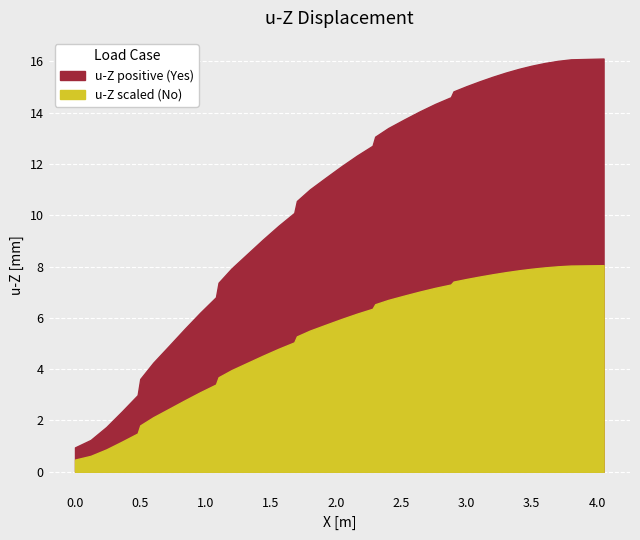

How many distinct data groups are displayed?

2